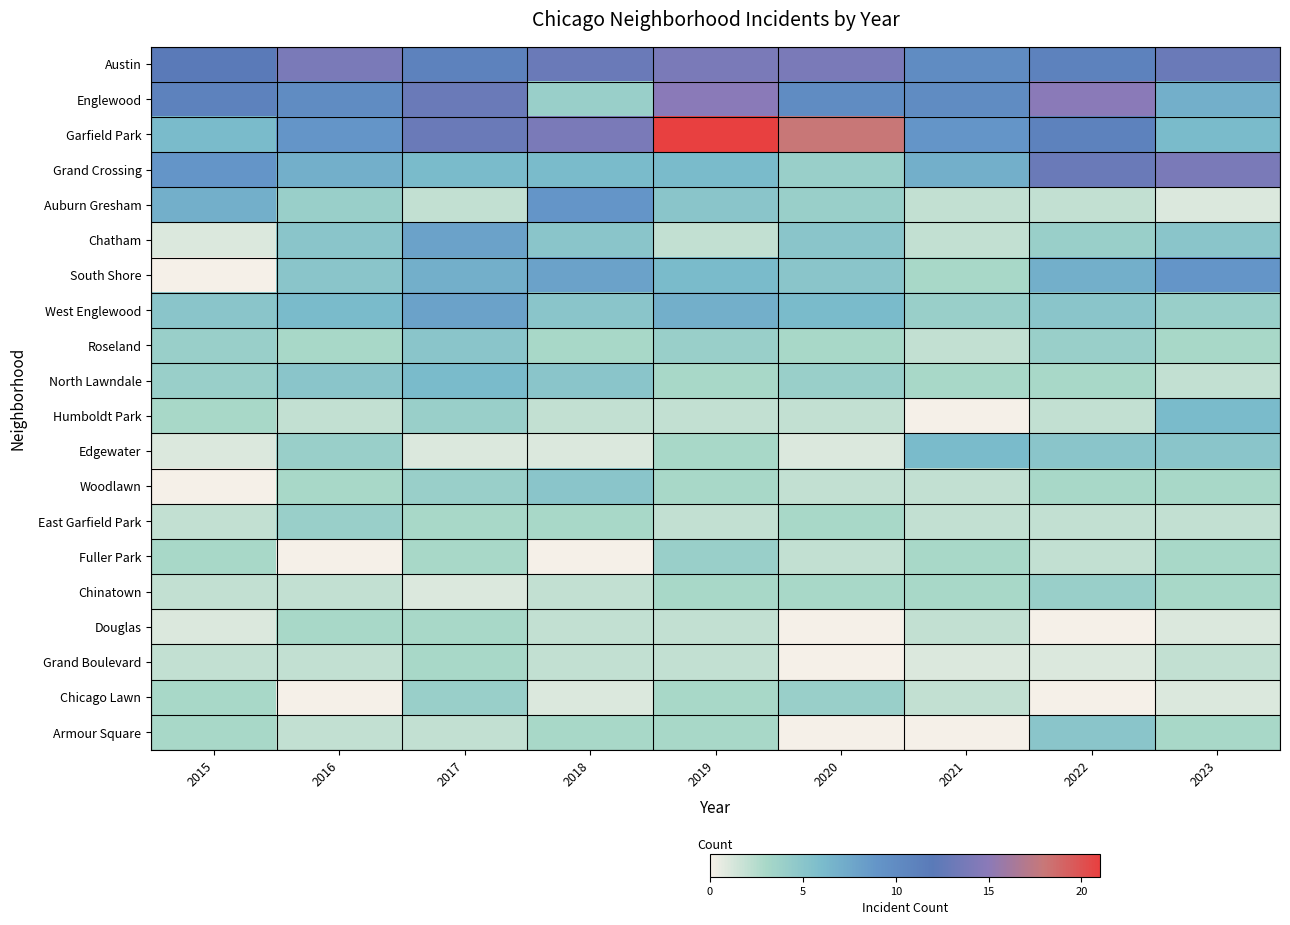

Reading left to right, extract all data points from this chart.

Austin: 2015=12	2016=14	2017=11	2018=13	2019=14	2020=14	2021=10	2022=11	2023=13
Englewood: 2015=11	2016=10	2017=13	2018=4	2019=15	2020=10	2021=10	2022=15	2023=7
Garfield Park: 2015=6	2016=9	2017=13	2018=14	2019=21	2020=18	2021=9	2022=11	2023=6
Grand Crossing: 2015=9	2016=7	2017=6	2018=6	2019=6	2020=4	2021=7	2022=13	2023=14
Auburn Gresham: 2015=7	2016=4	2017=2	2018=9	2019=5	2020=4	2021=2	2022=2	2023=1
Chatham: 2015=1	2016=5	2017=8	2018=5	2019=2	2020=5	2021=2	2022=4	2023=5
South Shore: 2015=0	2016=5	2017=7	2018=8	2019=6	2020=5	2021=3	2022=7	2023=9
West Englewood: 2015=5	2016=6	2017=8	2018=5	2019=7	2020=6	2021=4	2022=5	2023=4
Roseland: 2015=4	2016=3	2017=5	2018=3	2019=4	2020=3	2021=2	2022=4	2023=3
North Lawndale: 2015=4	2016=5	2017=6	2018=5	2019=3	2020=4	2021=3	2022=3	2023=2
Humboldt Park: 2015=3	2016=2	2017=4	2018=2	2019=2	2020=2	2021=0	2022=2	2023=6
Edgewater: 2015=1	2016=4	2017=1	2018=1	2019=3	2020=1	2021=6	2022=5	2023=5
Woodlawn: 2015=0	2016=3	2017=4	2018=5	2019=3	2020=2	2021=2	2022=3	2023=3
East Garfield Park: 2015=2	2016=4	2017=3	2018=3	2019=2	2020=3	2021=2	2022=2	2023=2
Fuller Park: 2015=3	2016=0	2017=3	2018=0	2019=4	2020=2	2021=3	2022=2	2023=3
Chinatown: 2015=2	2016=2	2017=1	2018=2	2019=3	2020=3	2021=3	2022=4	2023=3
Douglas: 2015=1	2016=3	2017=3	2018=2	2019=2	2020=0	2021=2	2022=0	2023=1
Grand Boulevard: 2015=2	2016=2	2017=3	2018=2	2019=2	2020=0	2021=1	2022=1	2023=2
Chicago Lawn: 2015=3	2016=0	2017=4	2018=1	2019=3	2020=4	2021=2	2022=0	2023=1
Armour Square: 2015=3	2016=2	2017=2	2018=3	2019=3	2020=0	2021=0	2022=5	2023=3